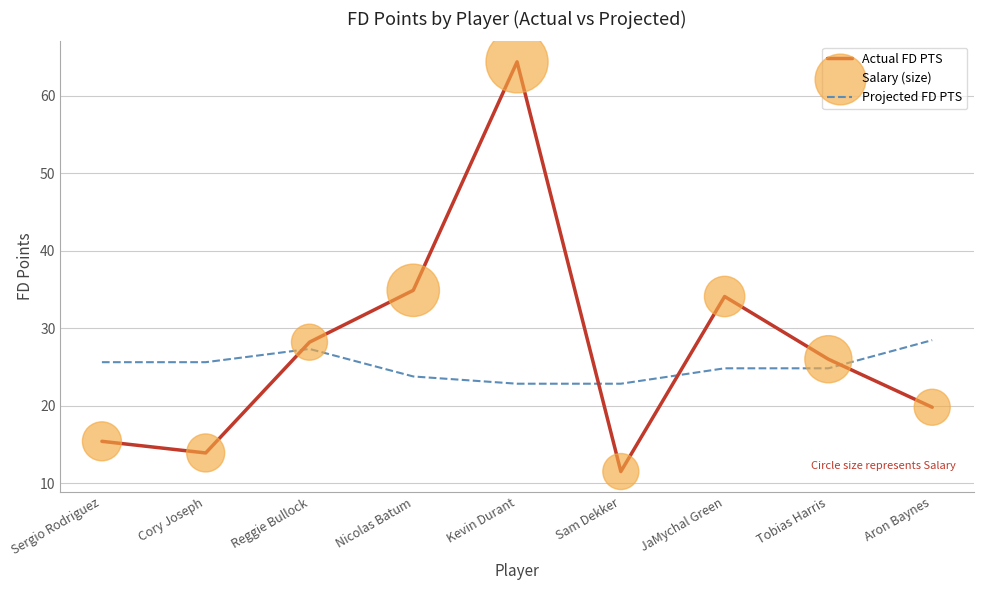

What is the spread (max minus min) of values at Sergio Rodriguez?

10.2